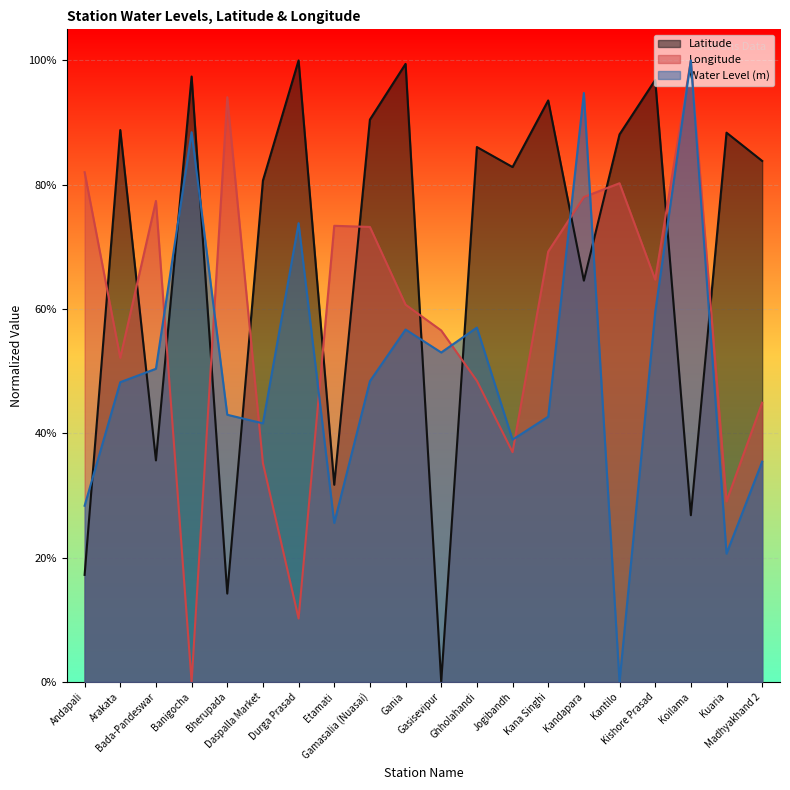

How many interior local peaks does the lat series have?

8